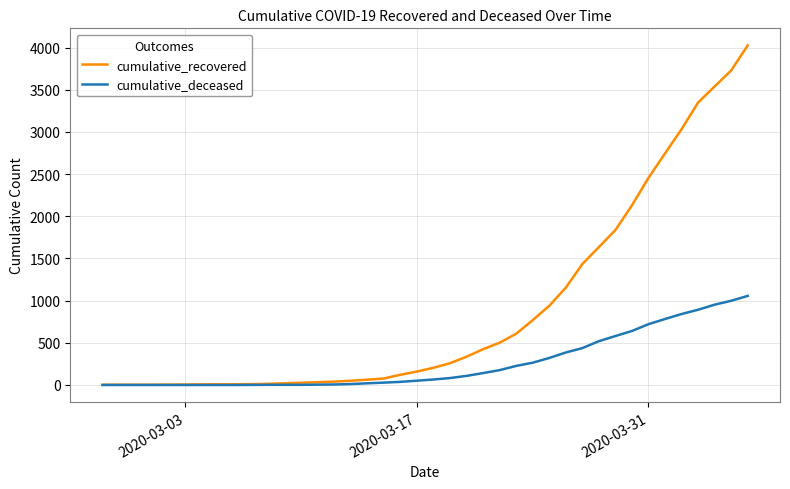

What is the maximum value shown in the chart?

4026